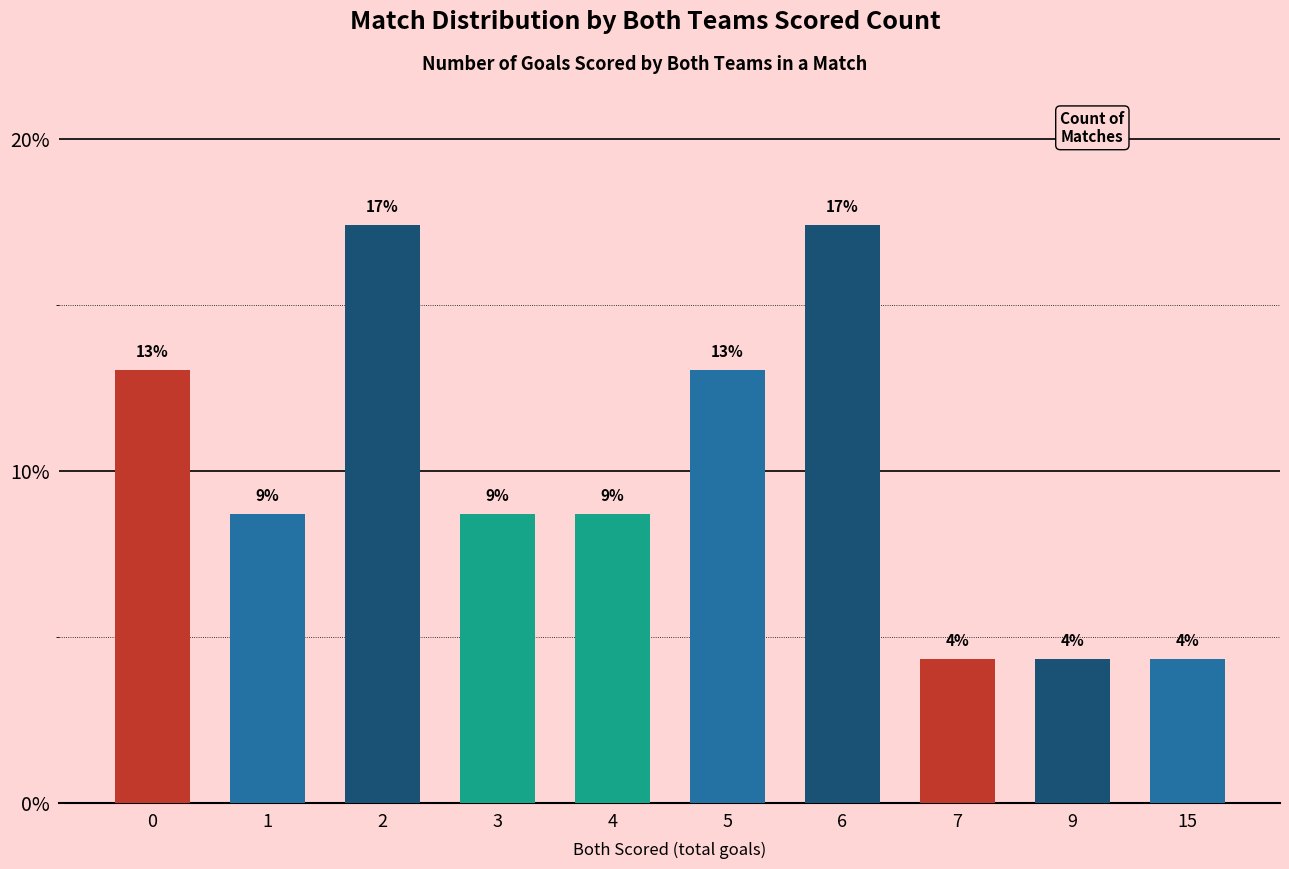

What is the average value?

10.0